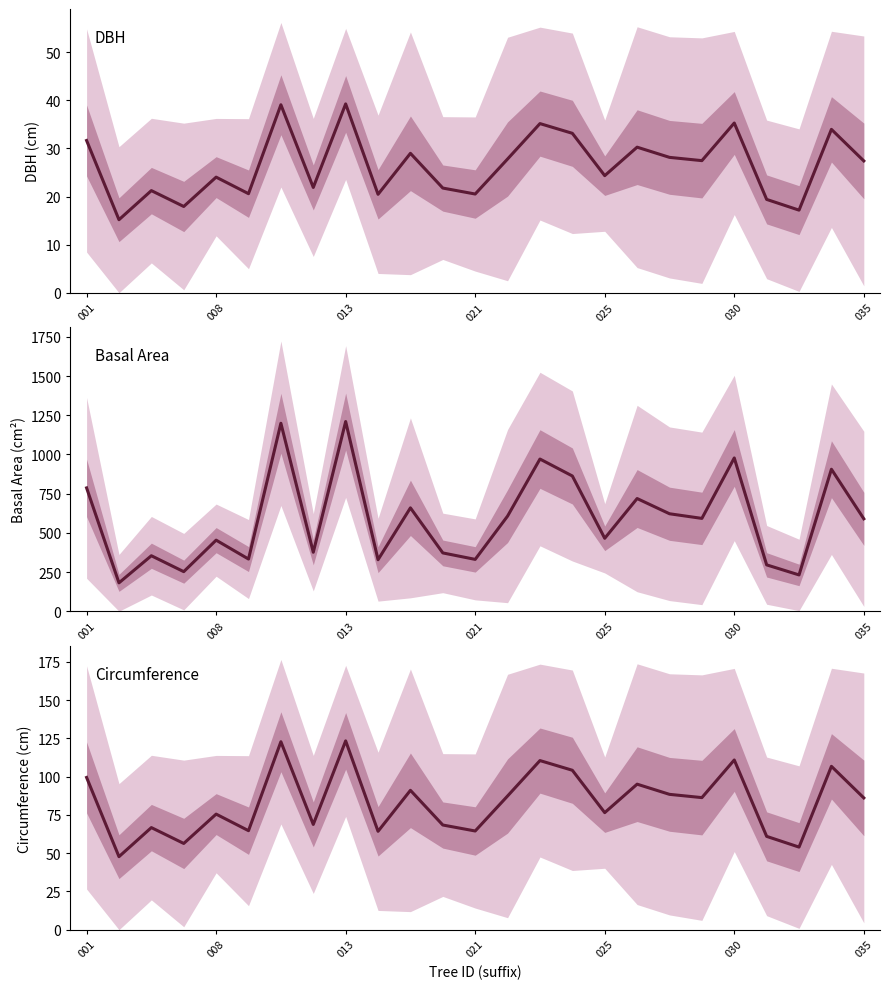

Rank the series by their maximum value, from highest to lowest.

g, circunferencia_normal, dbh